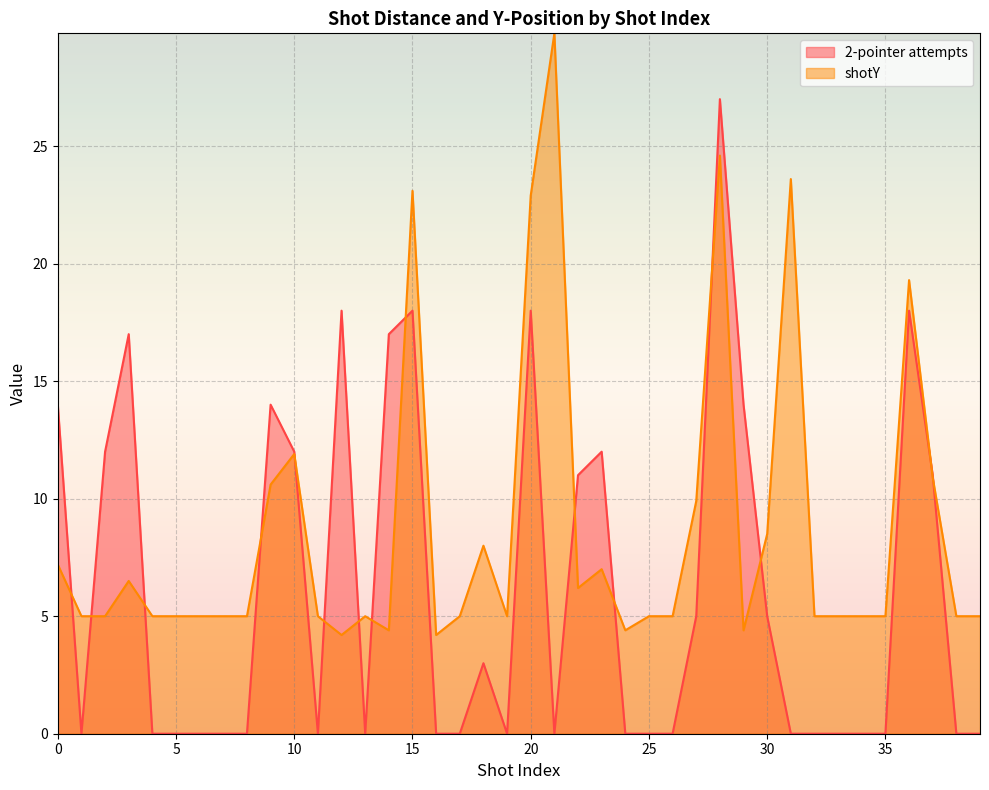

List the labels in order of 2-pointer attempts value, largest first.

28, 12, 15, 20, 36, 3, 14, 0, 9, 29, 2, 10, 23, 22, 37, 27, 30, 18, 1, 4, 5, 6, 7, 8, 11, 13, 16, 17, 19, 21, 24, 25, 26, 31, 32, 33, 34, 35, 38, 39